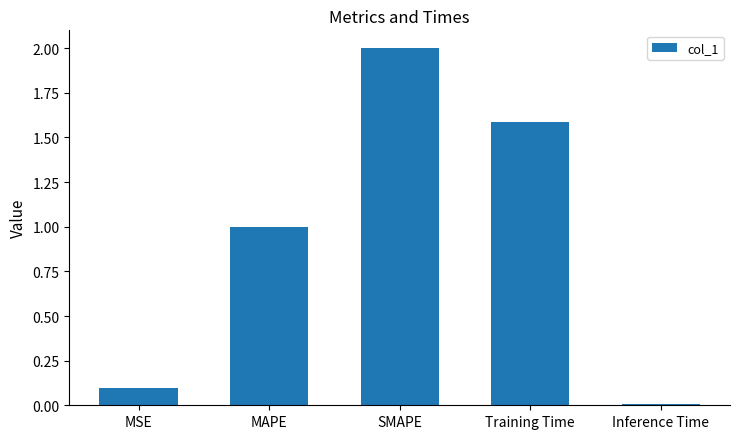

What is the change in value from Training Time to Inference Time?

-1.6